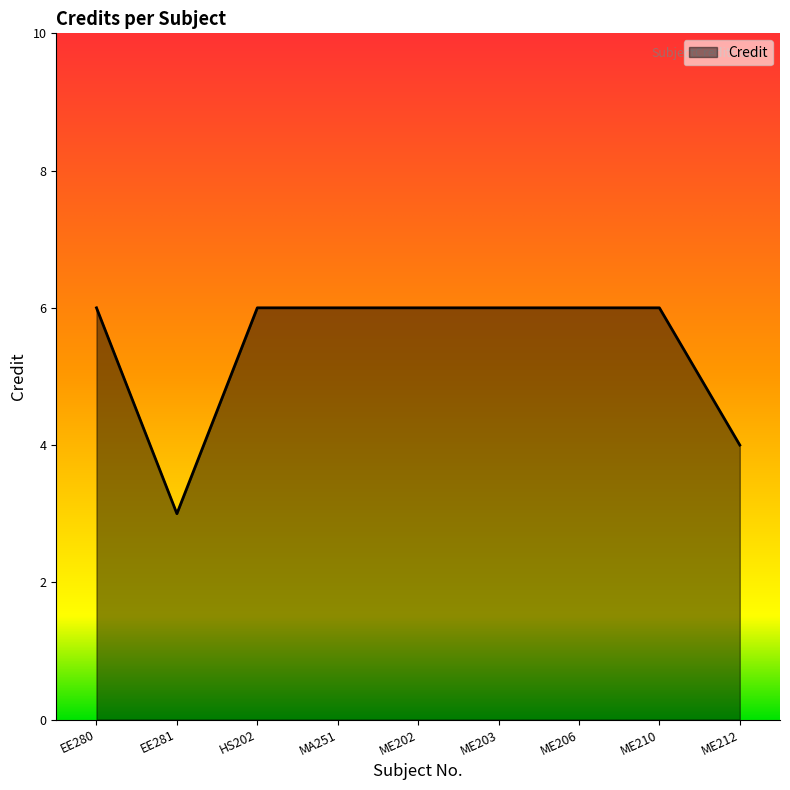

What position from the left is ME210?

8